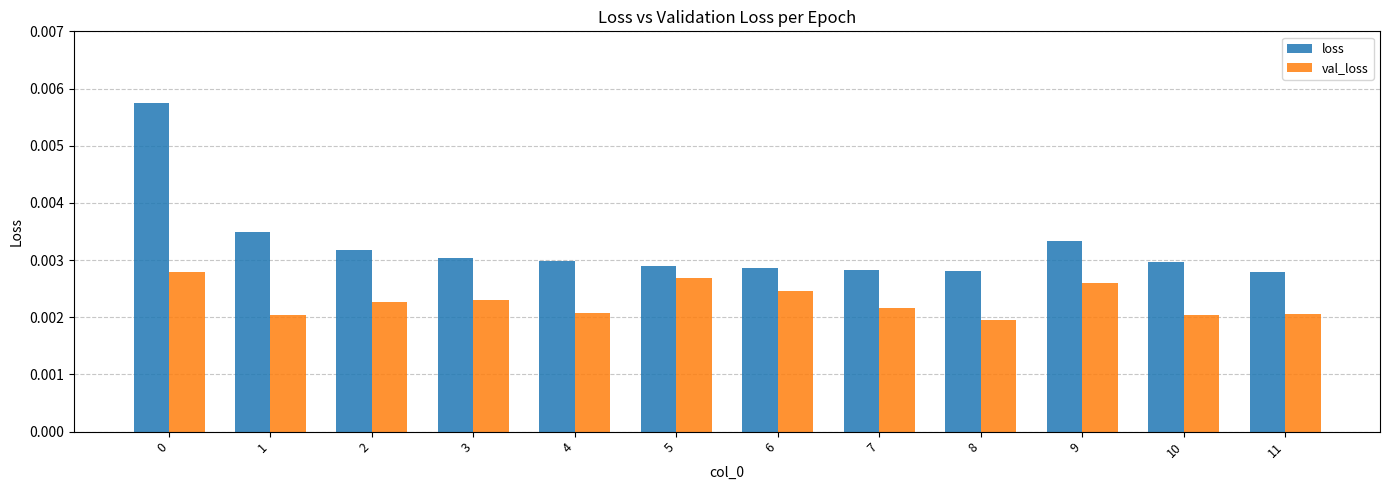

Which series has the largest total across all categories?

loss